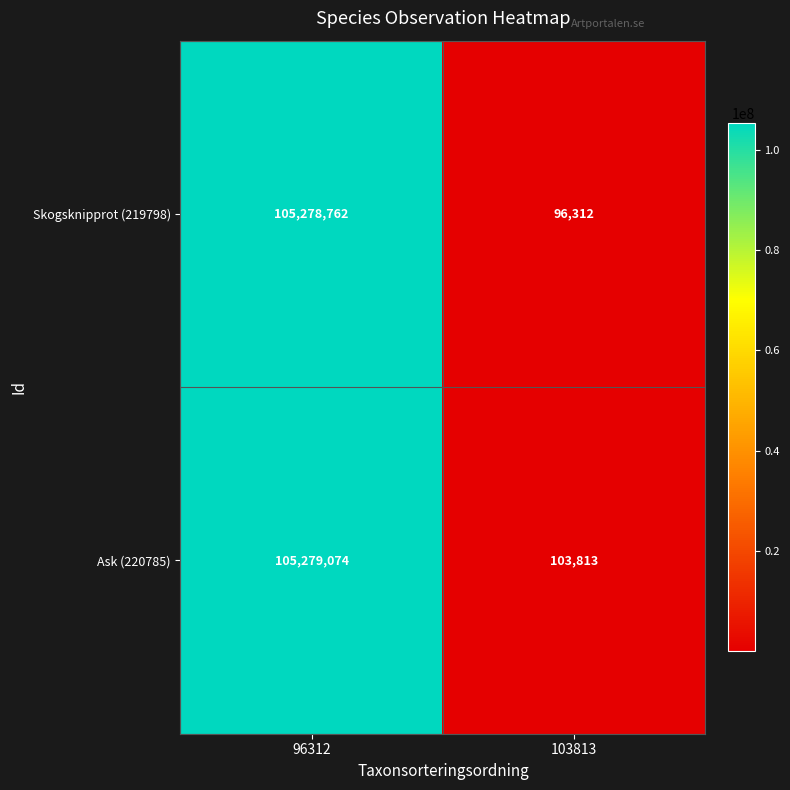

At how many categories does at least one series exceed 55346515?

1